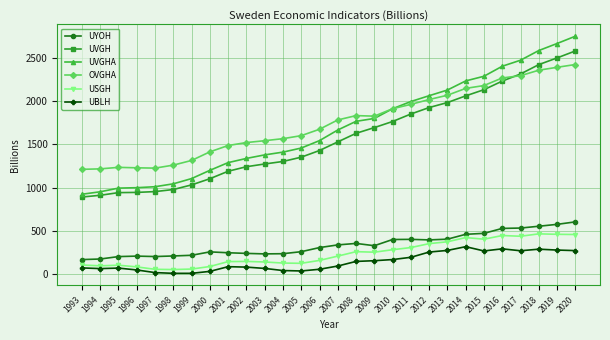

How many data points in UYOH are above 326?

14